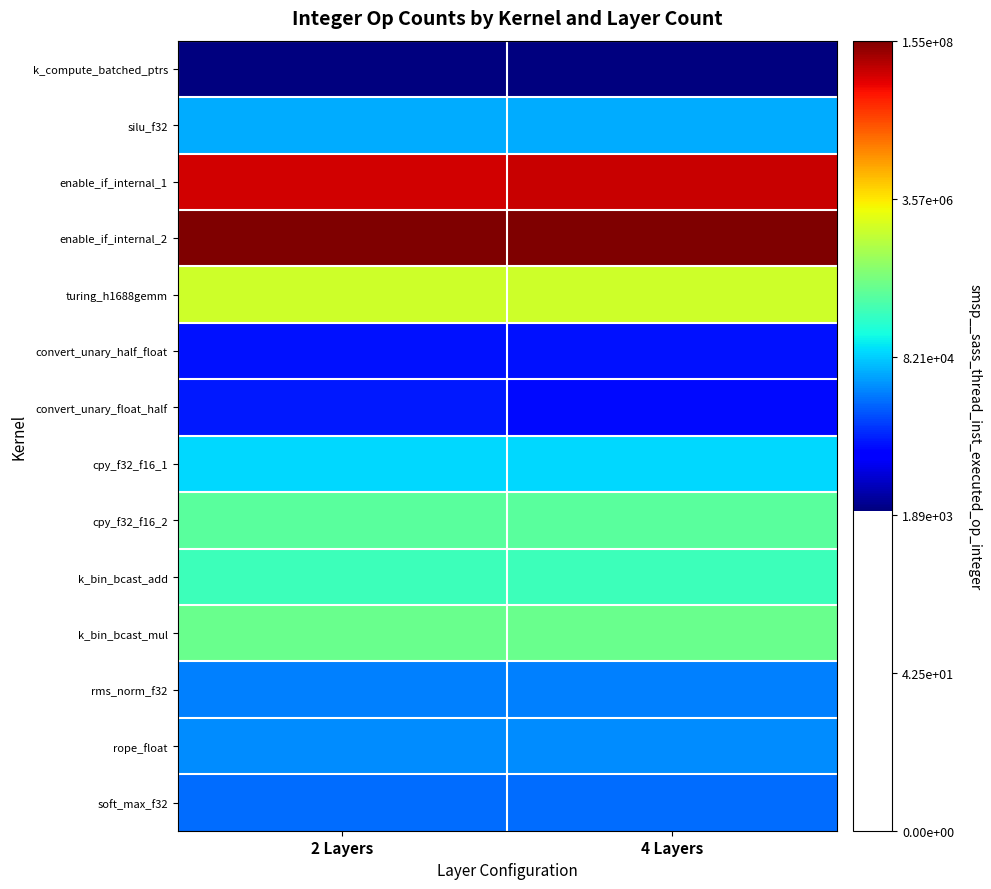

Which has a higher value, 4 Layers or 2 Layers?

4 Layers